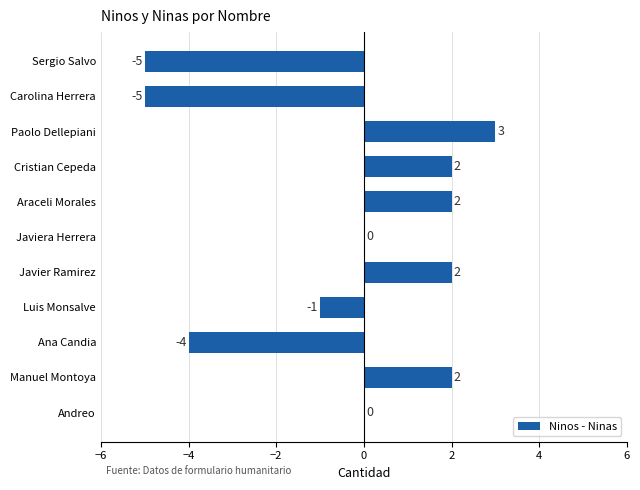

Between Javier Ramirez and Luis Monsalve, which is larger?

Javier Ramirez